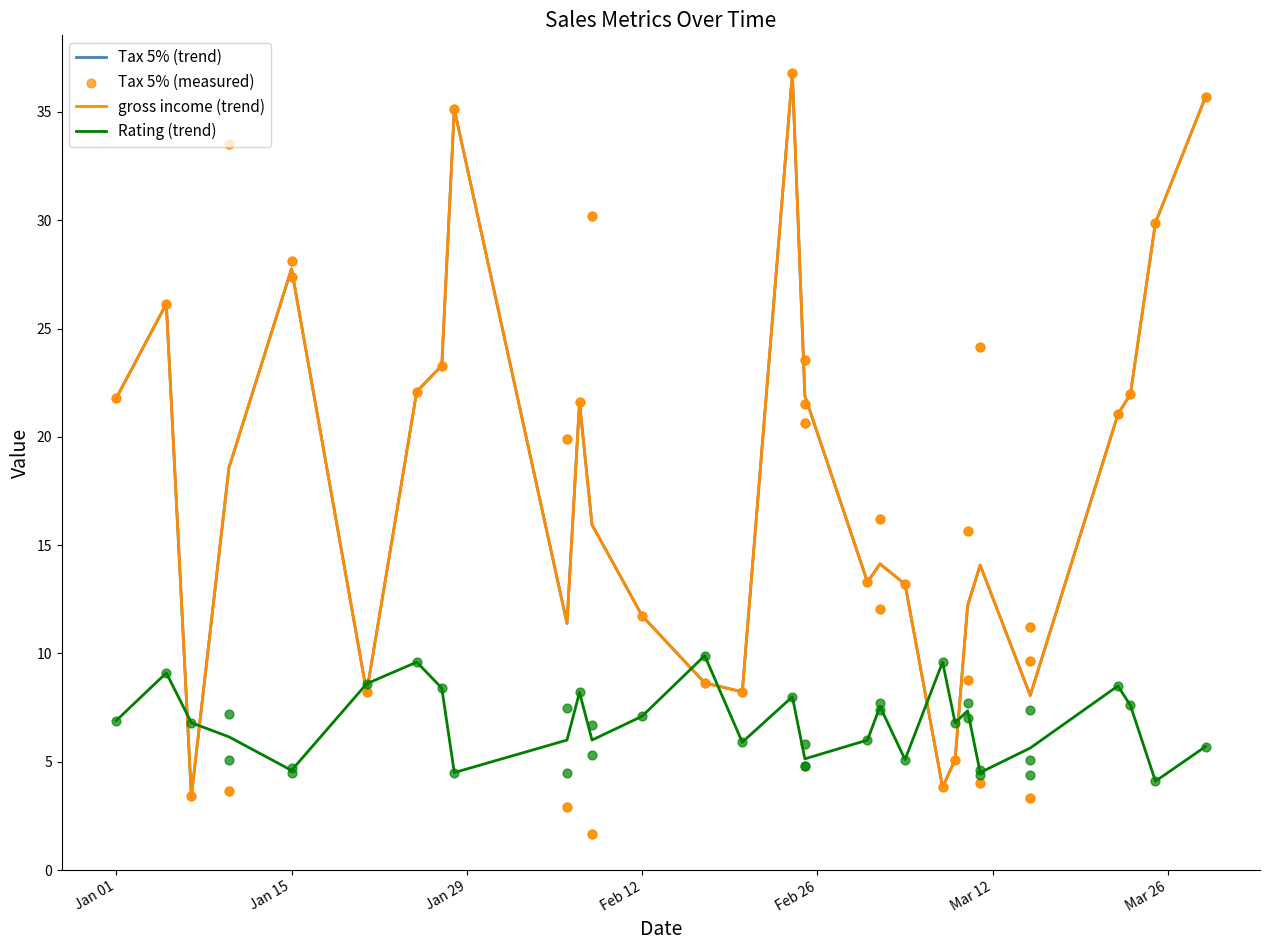

Which series has the largest total across all categories?

Tax 5%